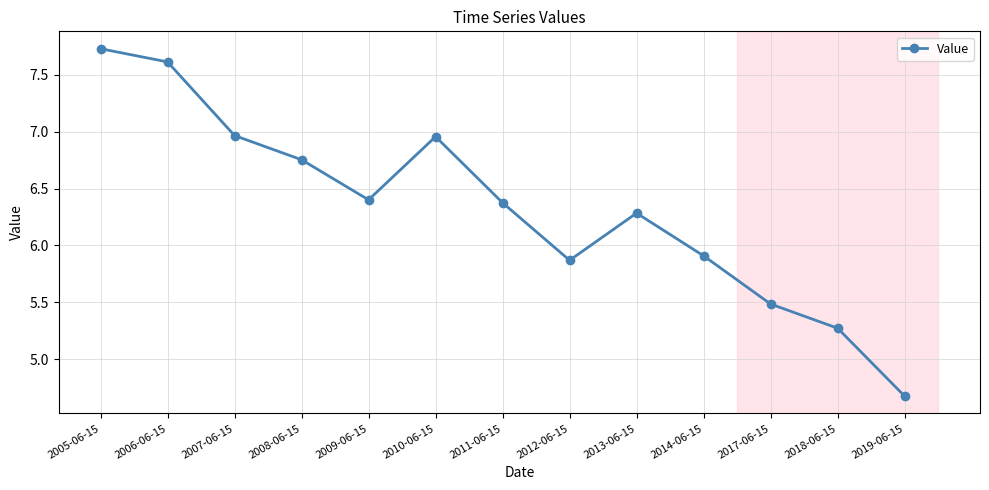

What is the average value?

6.3